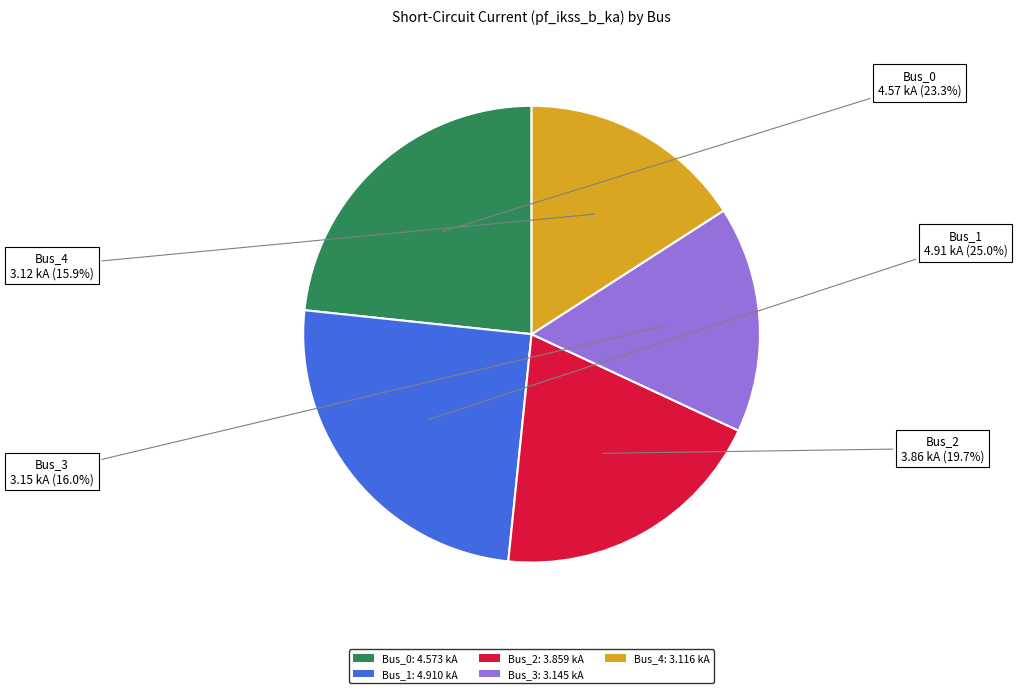

Combined, what portion of the pie is Bus_3 and Bus_2?

35.7%